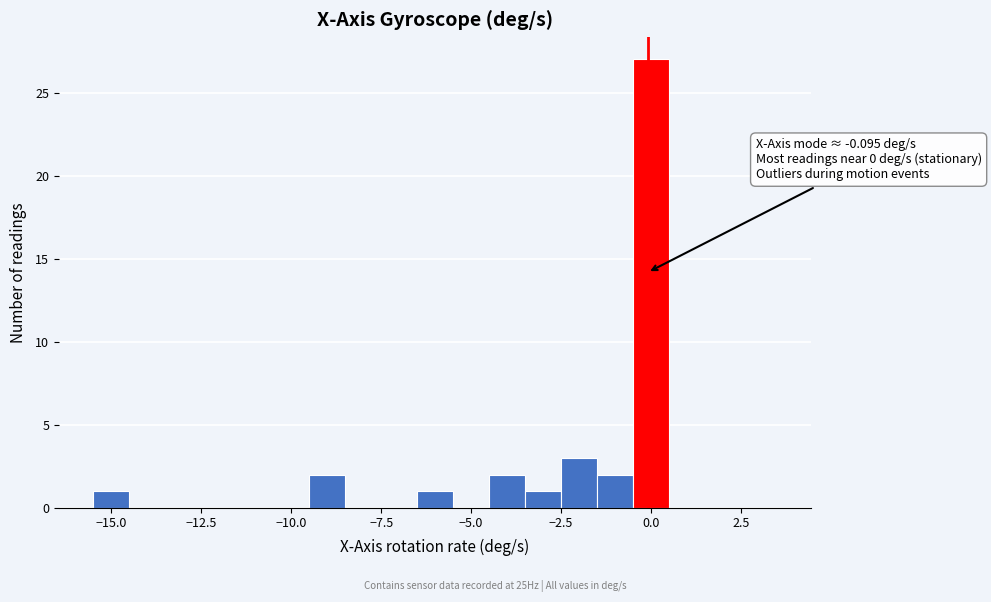

Read against the x-axis, roughly where is the centre of the tallest bar?

0.0